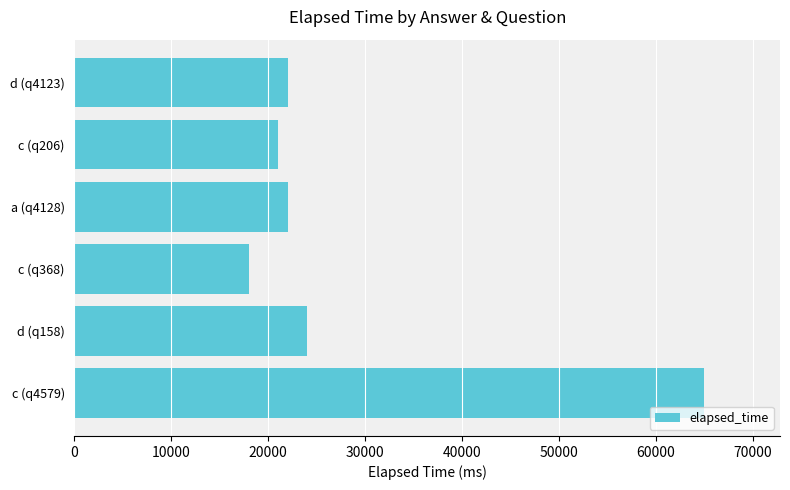

What is the maximum value shown in the chart?

65000